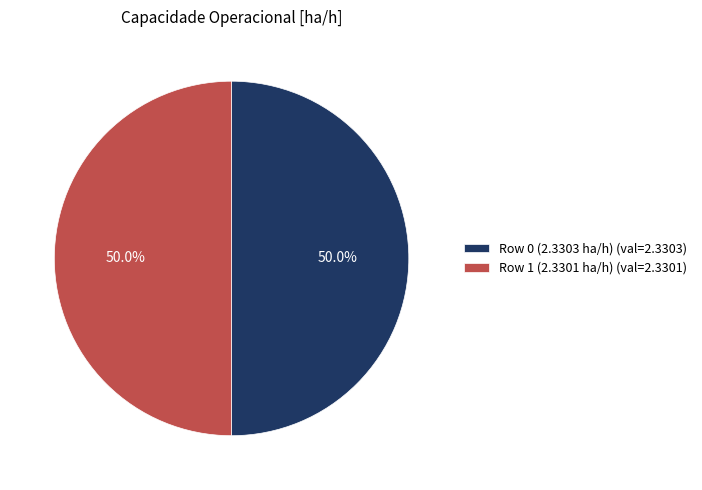

Combined, do Row 1 (2.3301 ha/h) and Row 0 (2.3303 ha/h) account for over 50%?

Yes